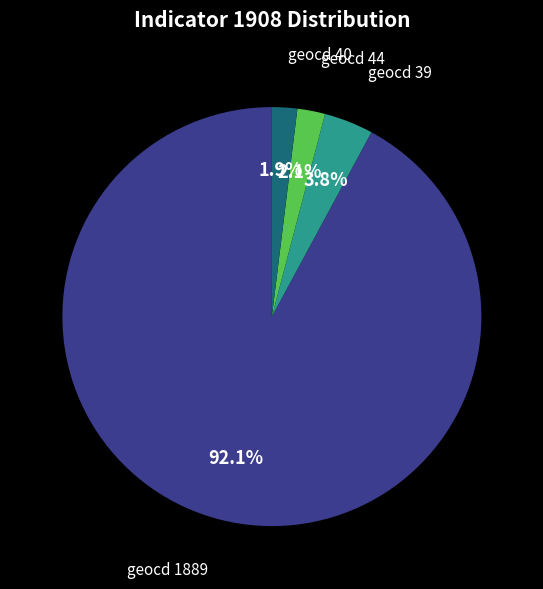

Does any single category account for the majority?

Yes